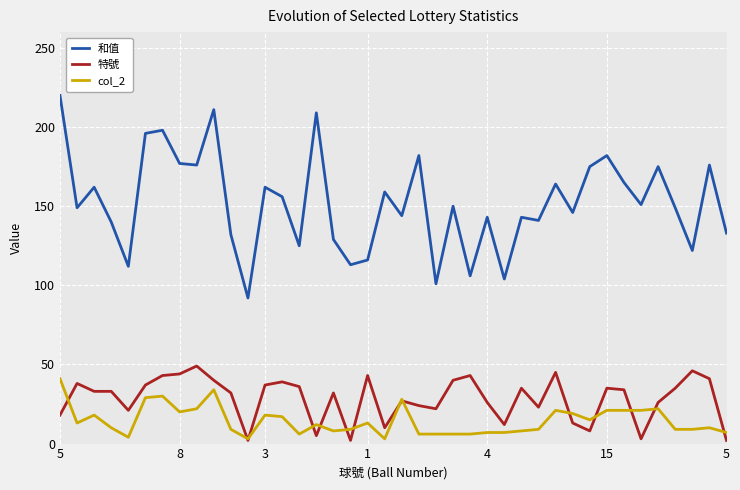

What is the greatest value displayed?

220